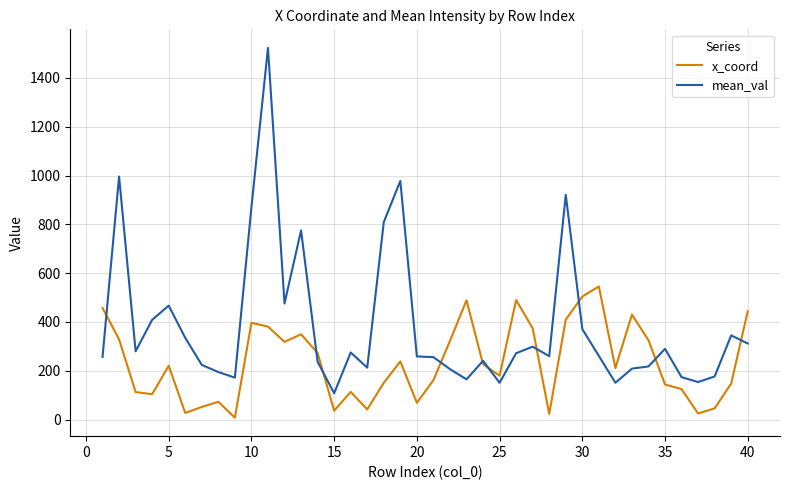

Which series has the widest spread of values?

mean_val